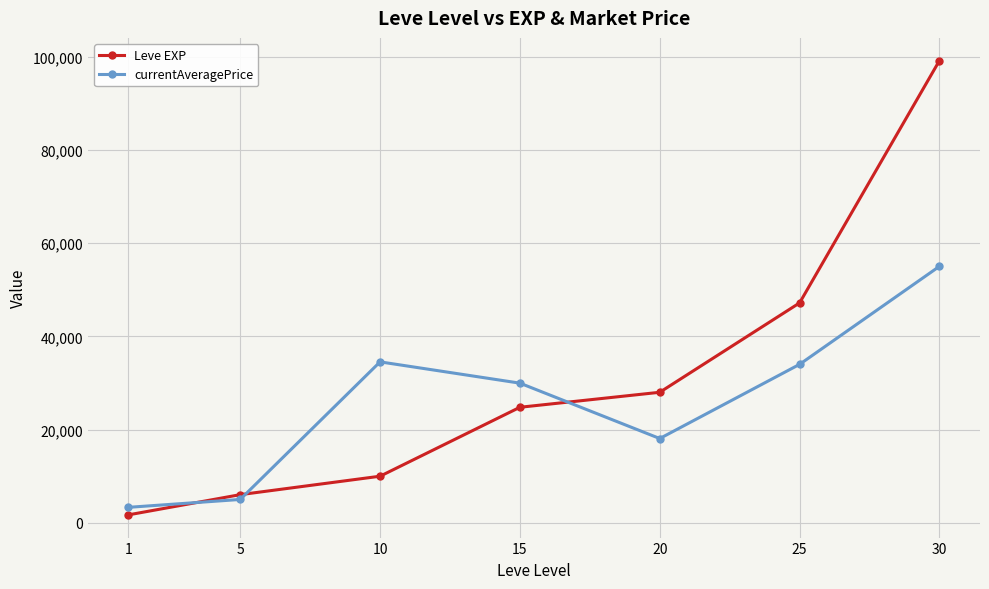

True or false: currentAveragePrice and Leve EXP intersect in this chart.

True